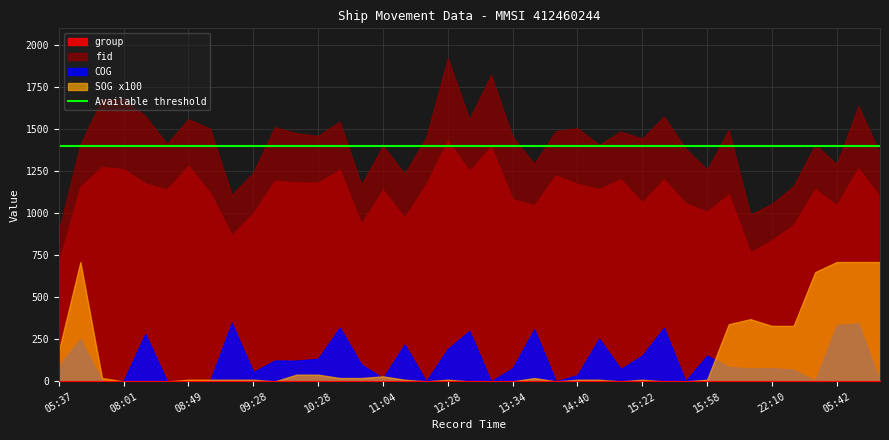

Count the number of data series in this chart.

4